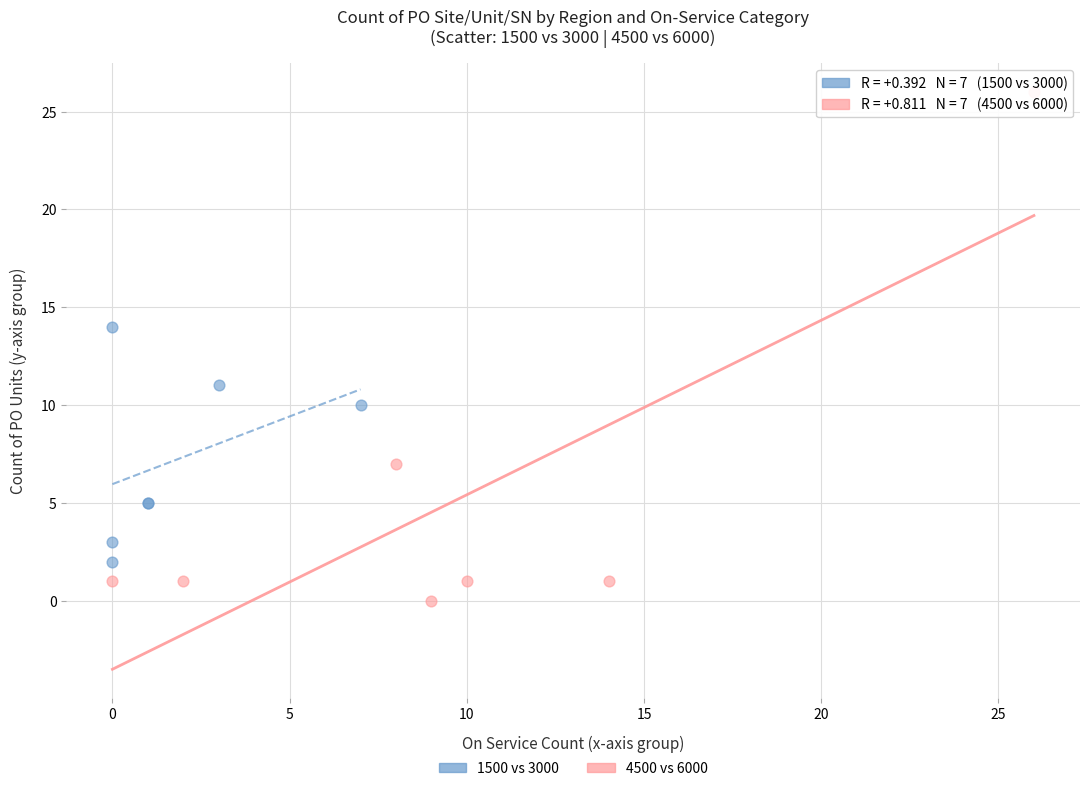

What are all the series names shown in the legend?

1500 vs 3000, 4500 vs 6000